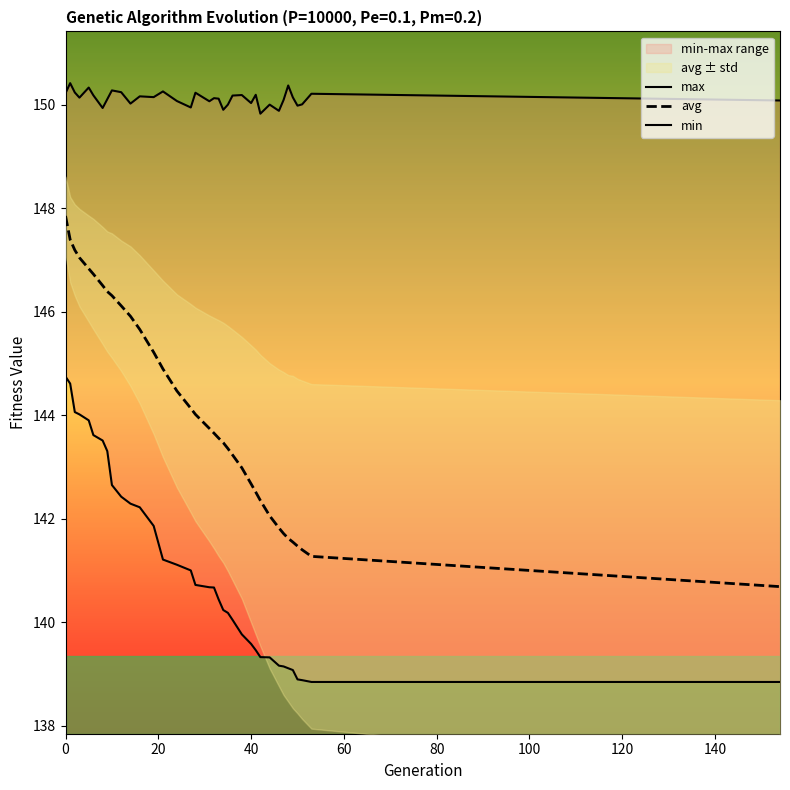

True or false: min has more than 1 points higher than both neighbors.

False